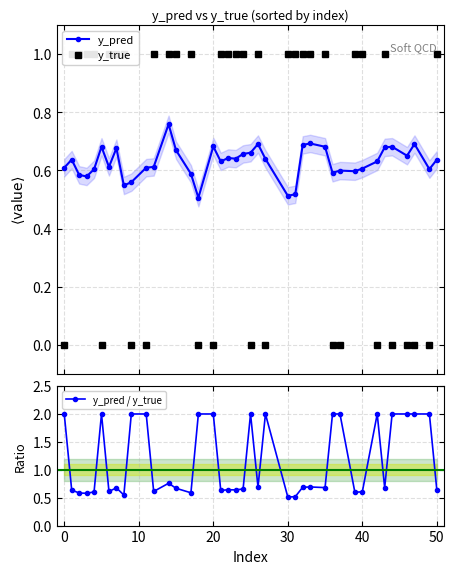

How many times do y_pred and y_true cross each other?

17